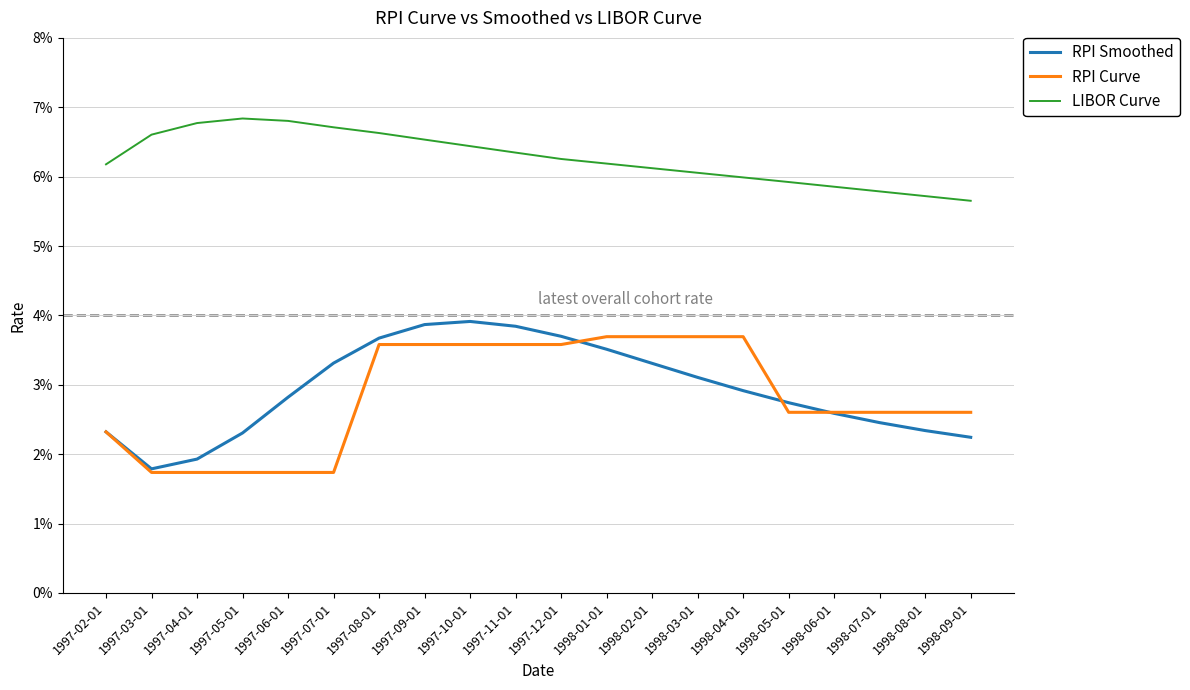

Is this an area chart (filled region under the line)?

No